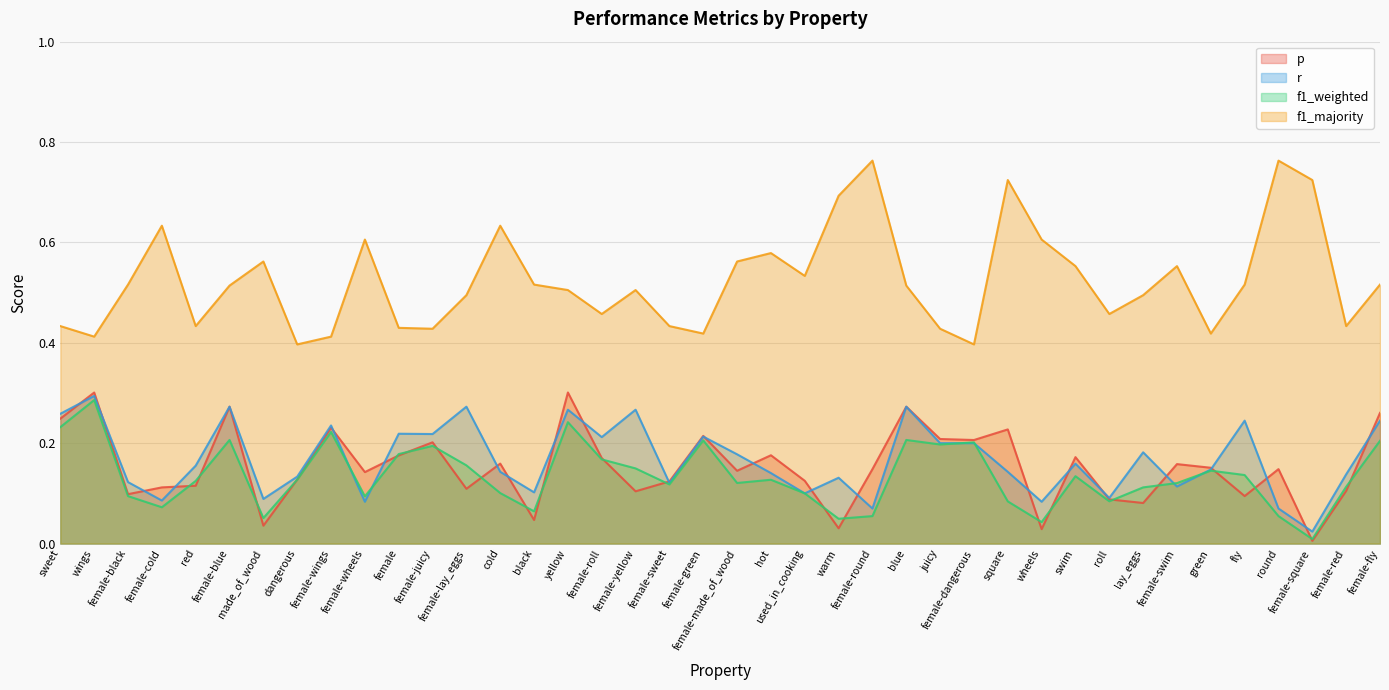

What value does the f1_weighted series have at hot?

0.1